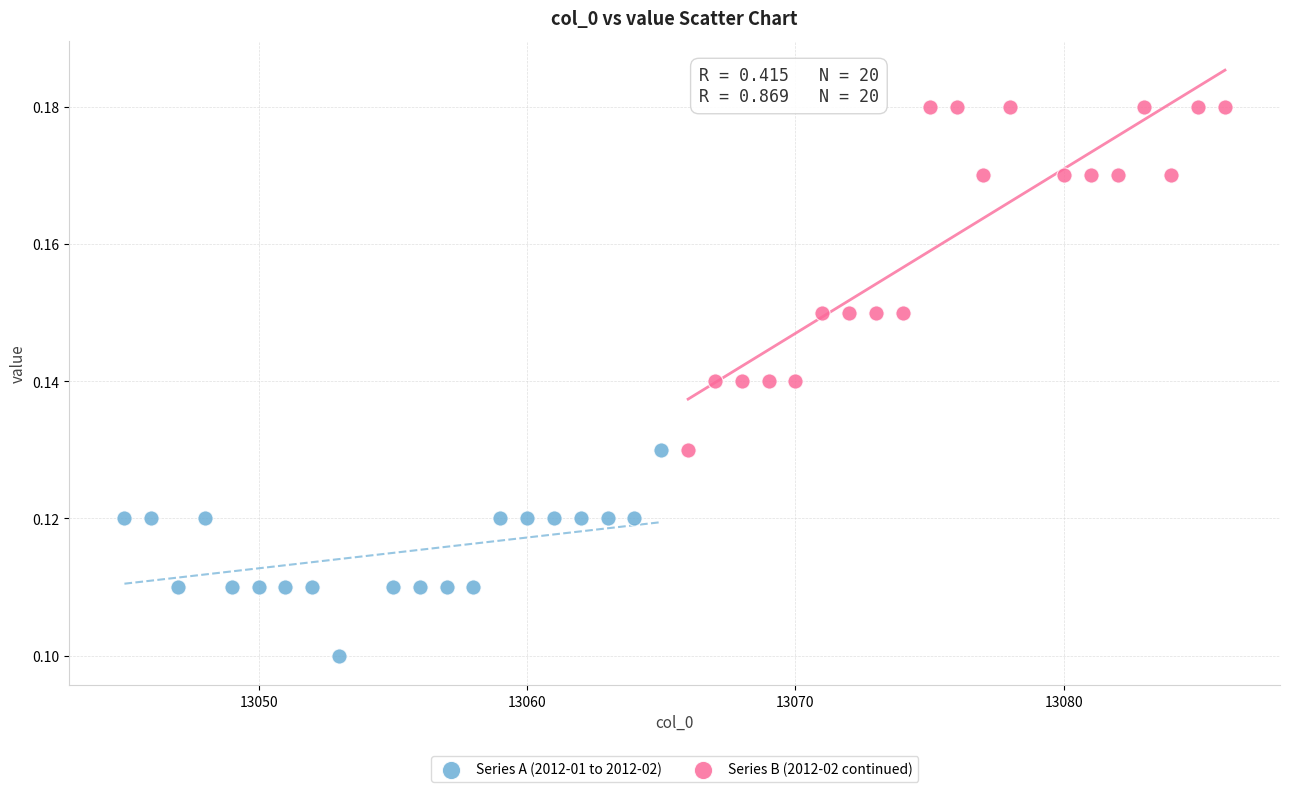

What are all the series names shown in the legend?

Series A (2012-01 to 2012-02), Series B (2012-02 continued)